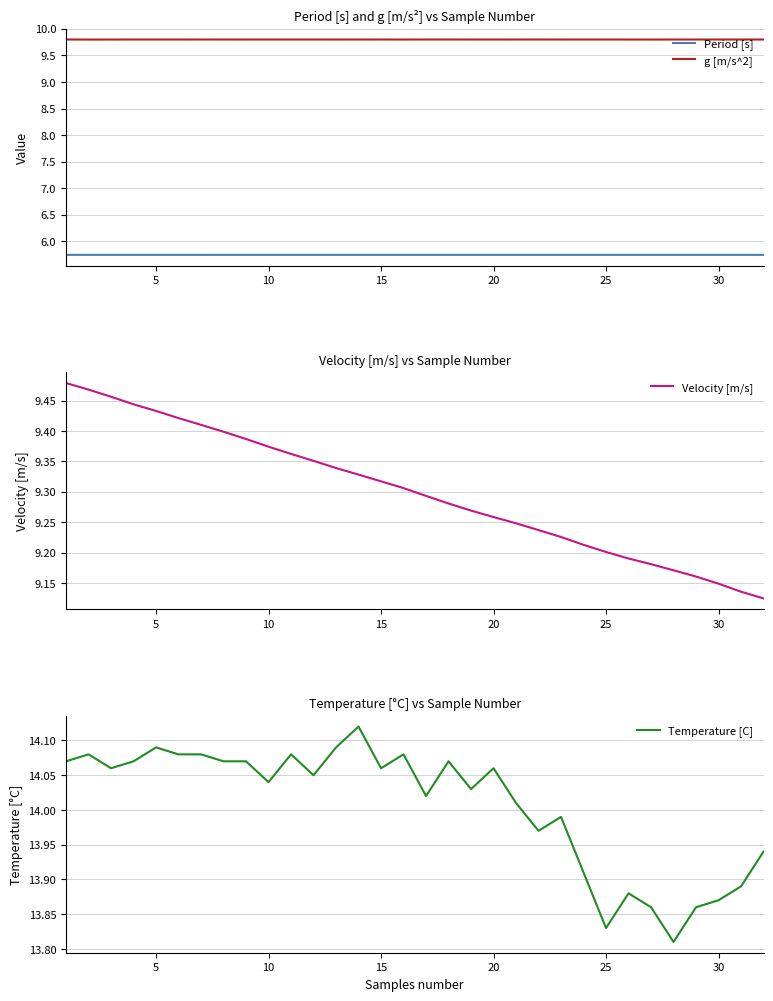

Is it true that g [m/s^2] equals 2.7 at 30?

False